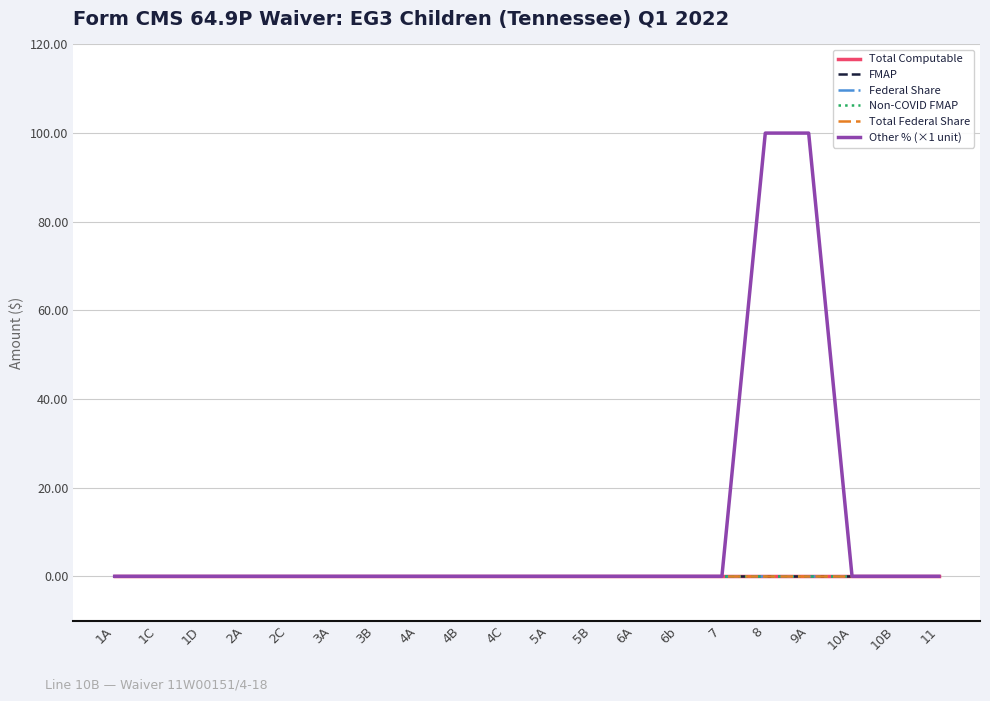

At which category does the chart reach its peak across all series?

8